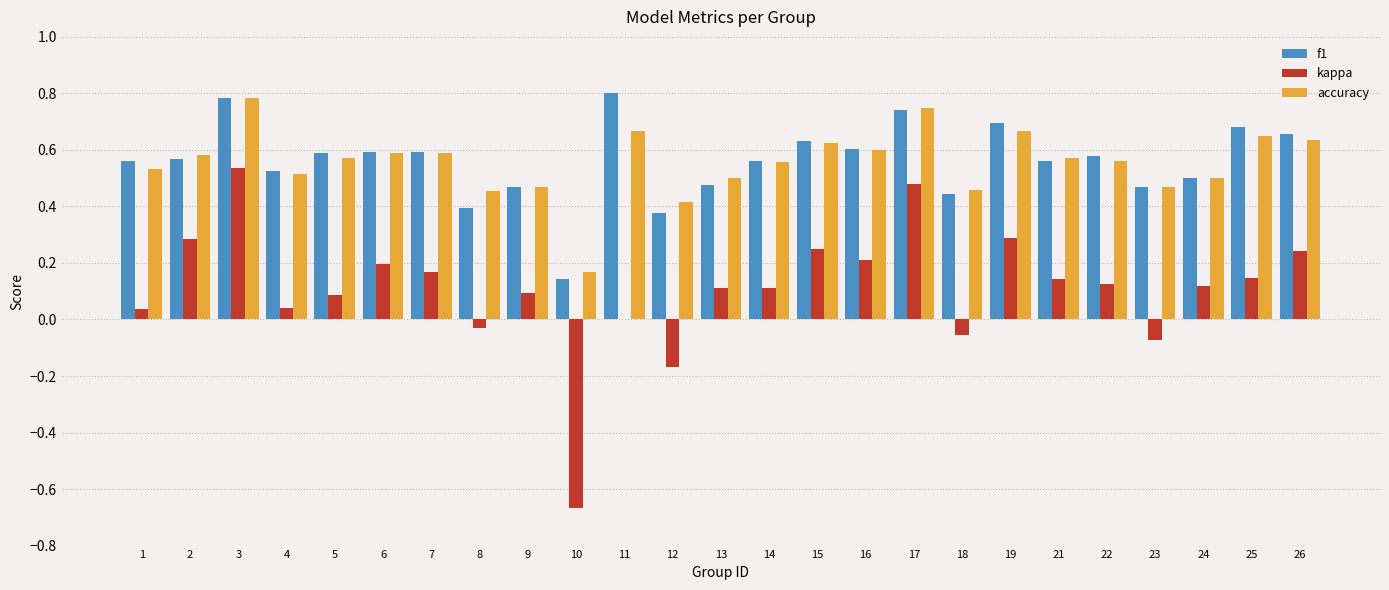

Which series has the largest range (max minus min)?

kappa